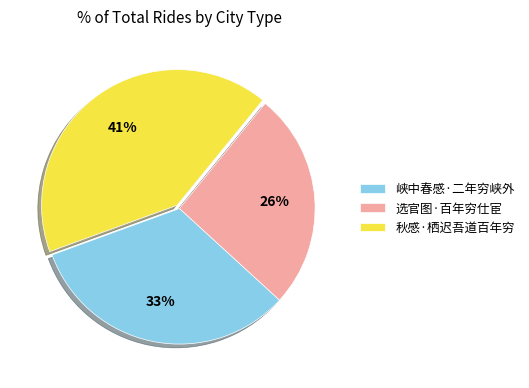

How much of the chart is everything except 秋感·栖迟吾道百年穷?

58.6%